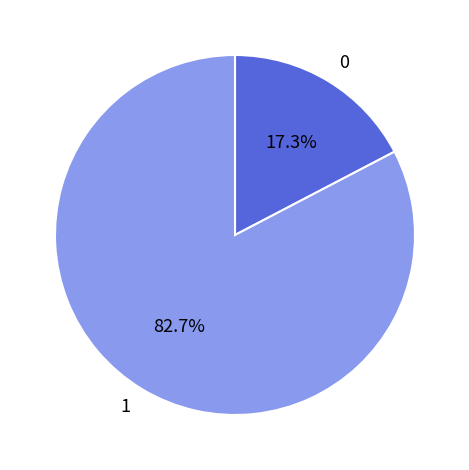

Rank the categories by value from highest to lowest.

1, 0